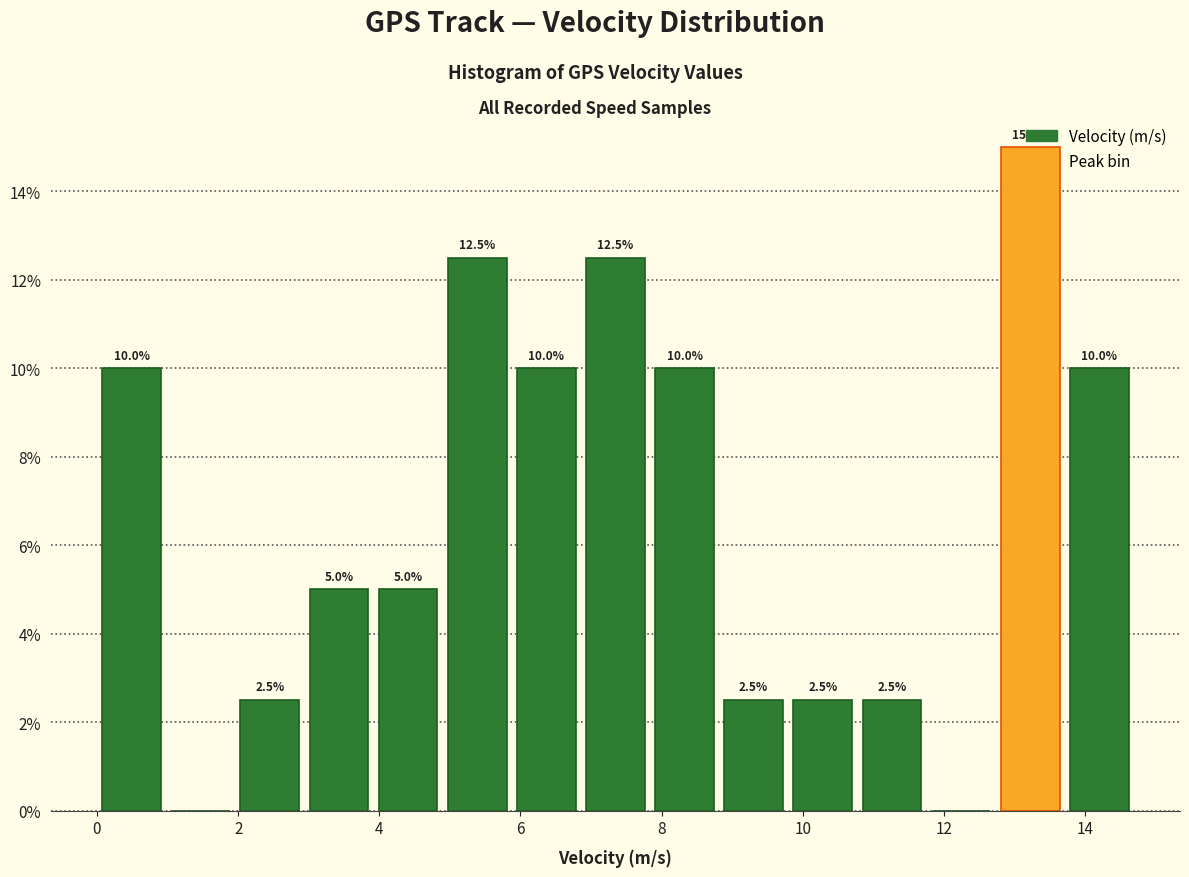

Over which range of the x-axis is the bar tallest?

12.8 to 13.8